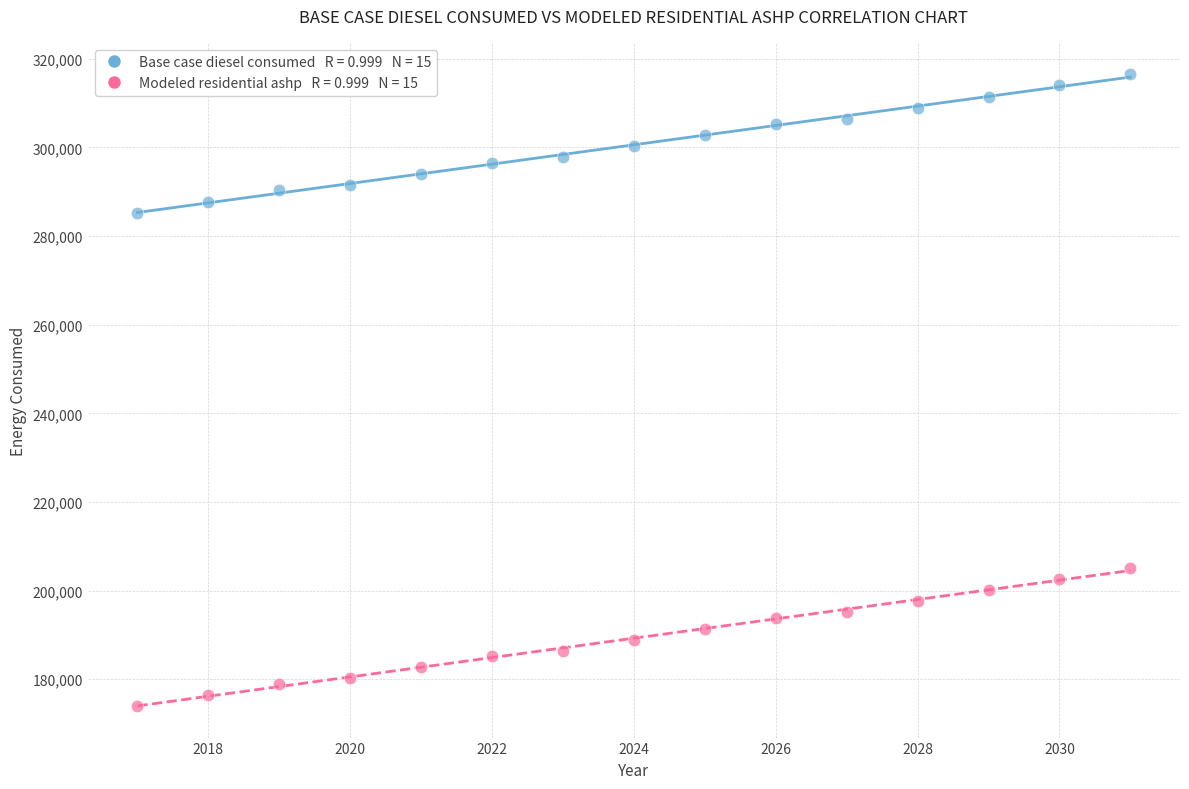

Across all data points, what is the range of X values (max minus min)?

14.0